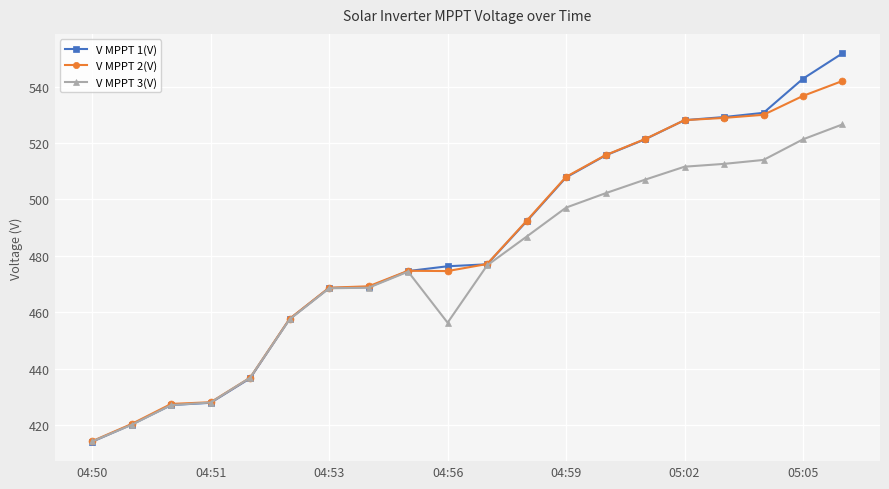

Which series has the largest range (max minus min)?

V MPPT 1(V)